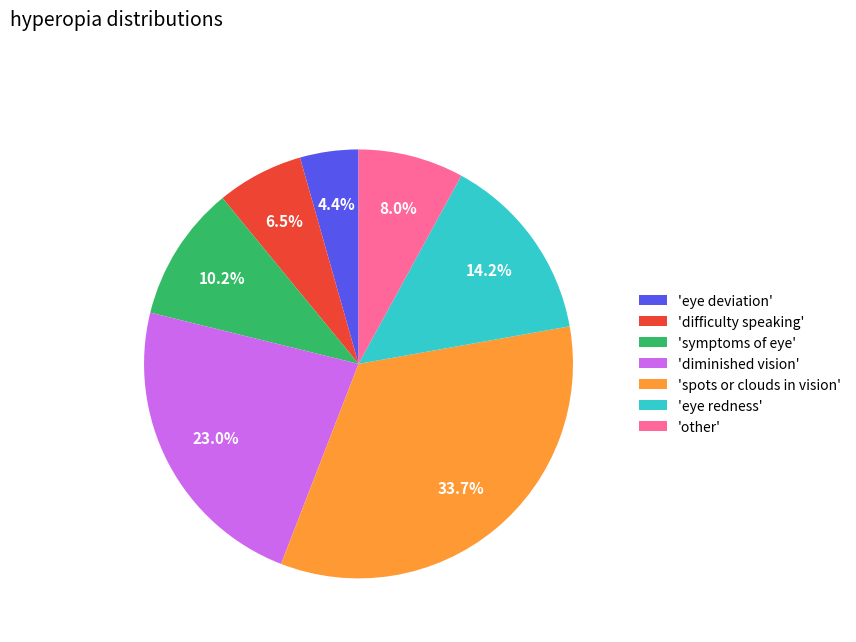

Rank the categories by value from lowest to highest.

'eye deviation', 'difficulty speaking', 'other', 'symptoms of eye', 'eye redness', 'diminished vision', 'spots or clouds in vision'